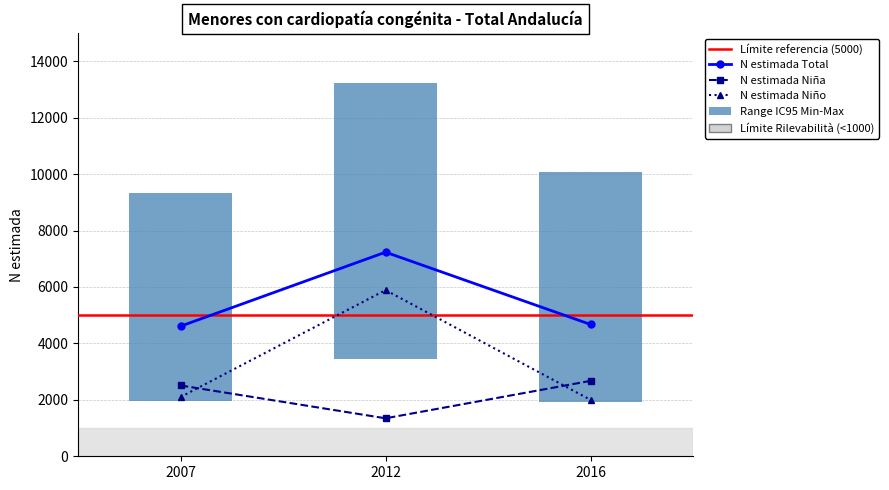

What is the total value across all series at 2007?

16596